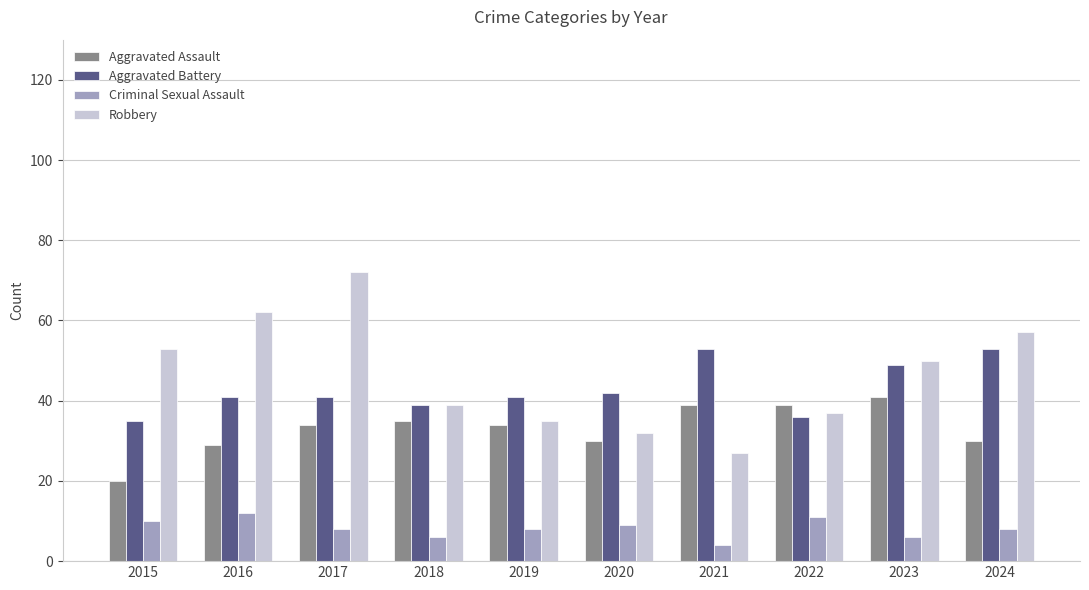

What is the difference between the Aggravated Assault values at 2023 and 2018?

6